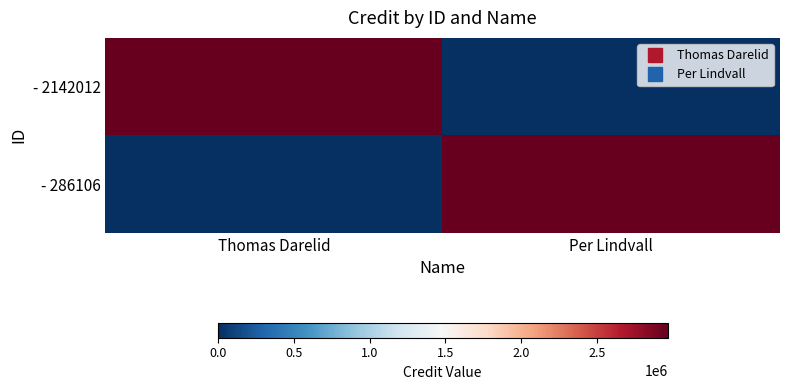

At which category does the chart reach its minimum across all series?

Per Lindvall